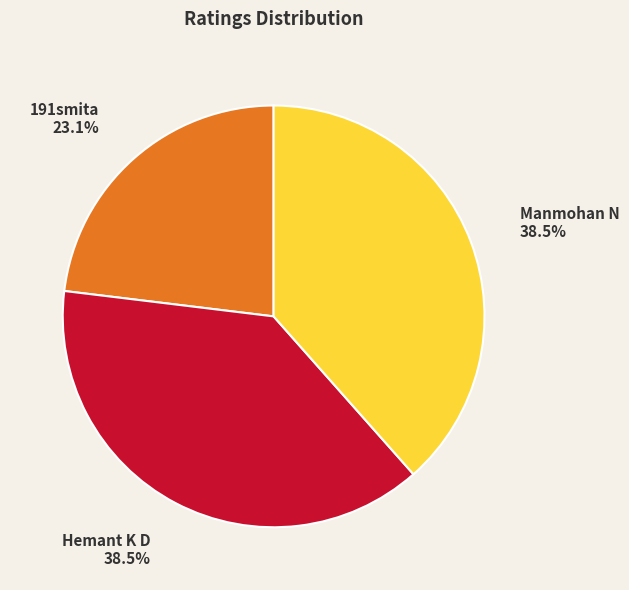

What percentage is the 191smita slice, to the nearest percent?

23%